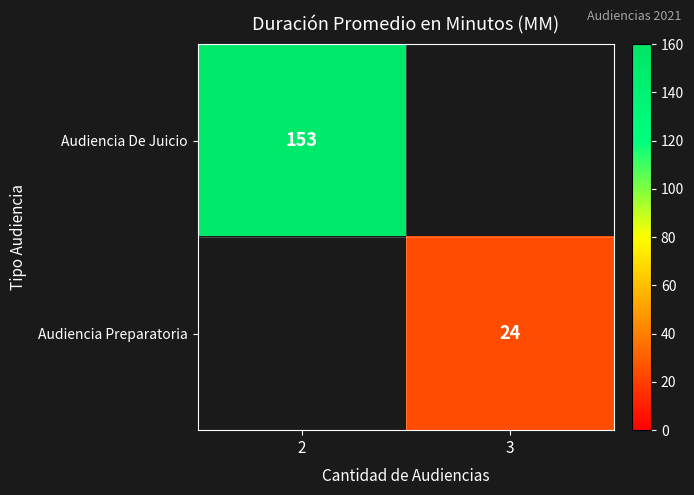

Which category has the lowest value across all series?

3